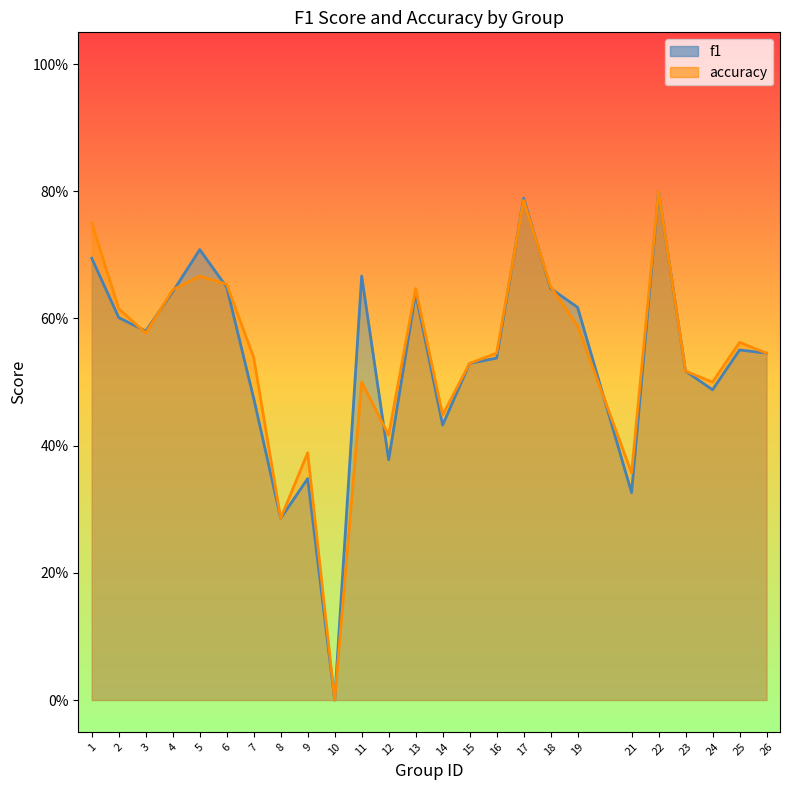

How many interior local valleys does the f1 series have?

7